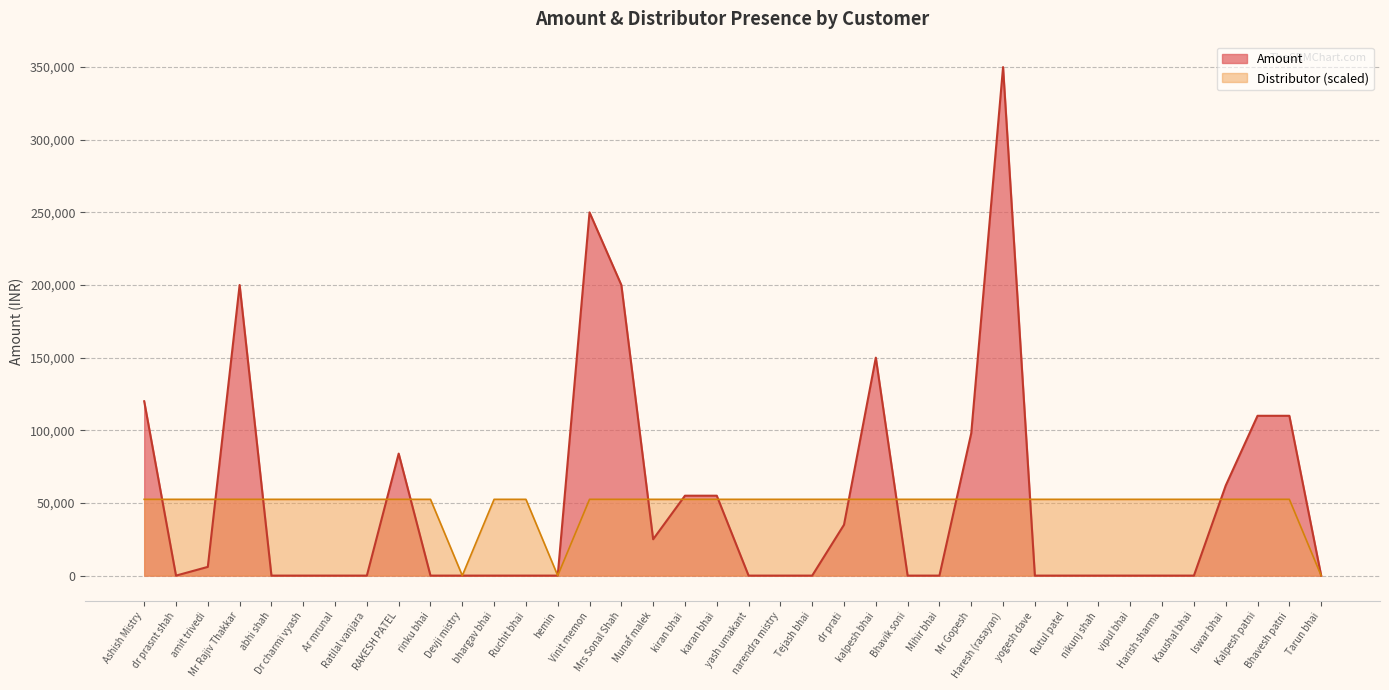

What is the difference between the maximum and minimum values in the Distributor series?

52500